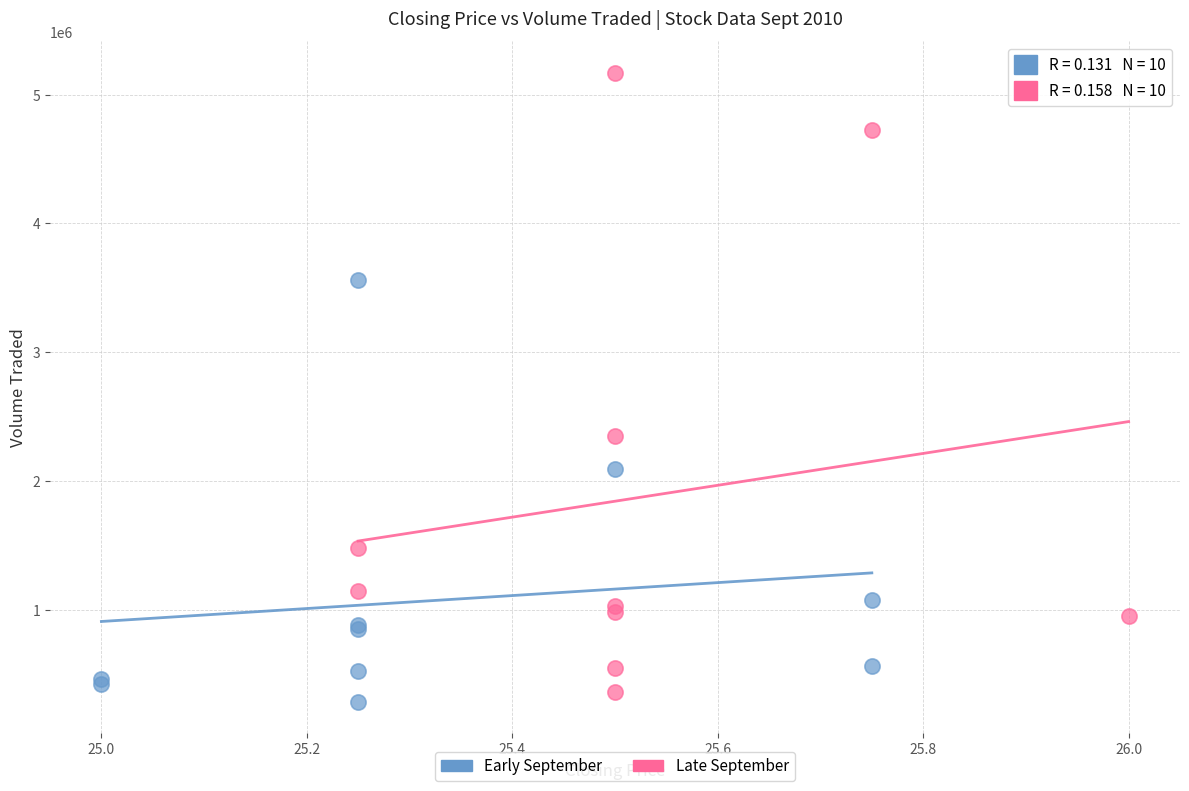

Which series contains the highest Y value?

Late September